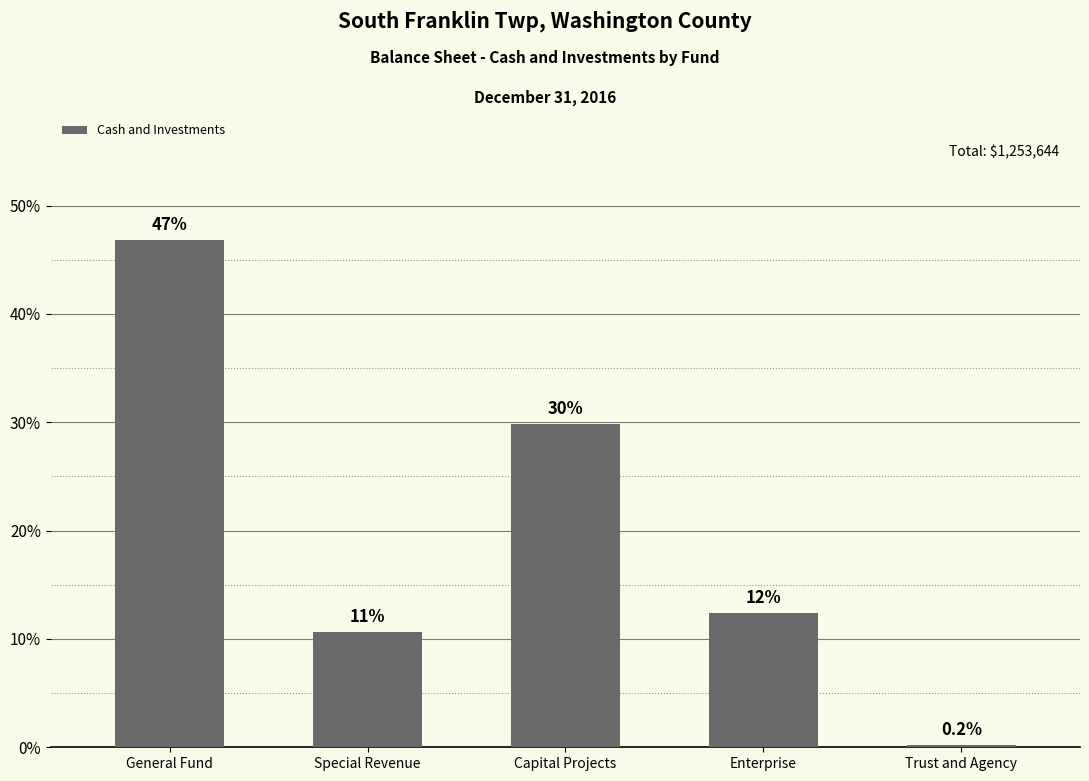

What is the difference between the values at Special Revenue and Capital Projects?

19.2